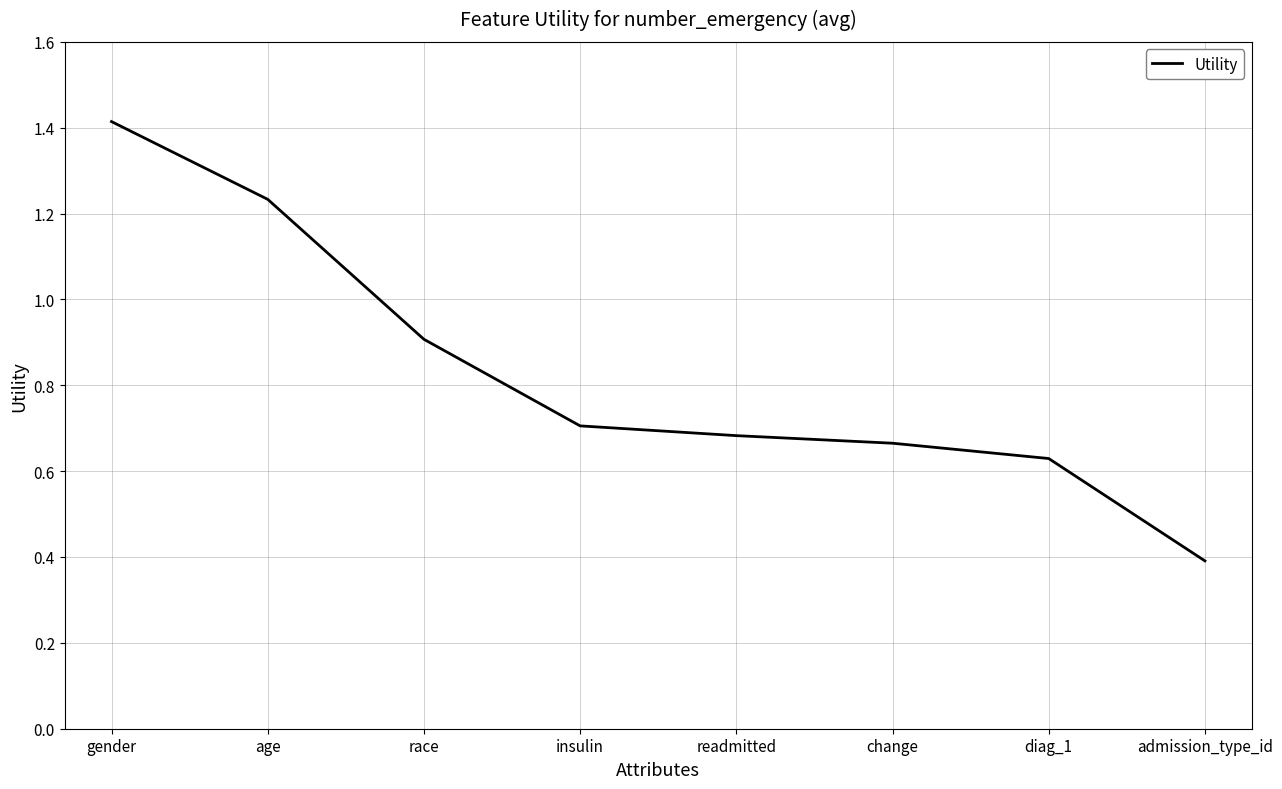

True or false: the data has more than 1 interior local peaks.

False